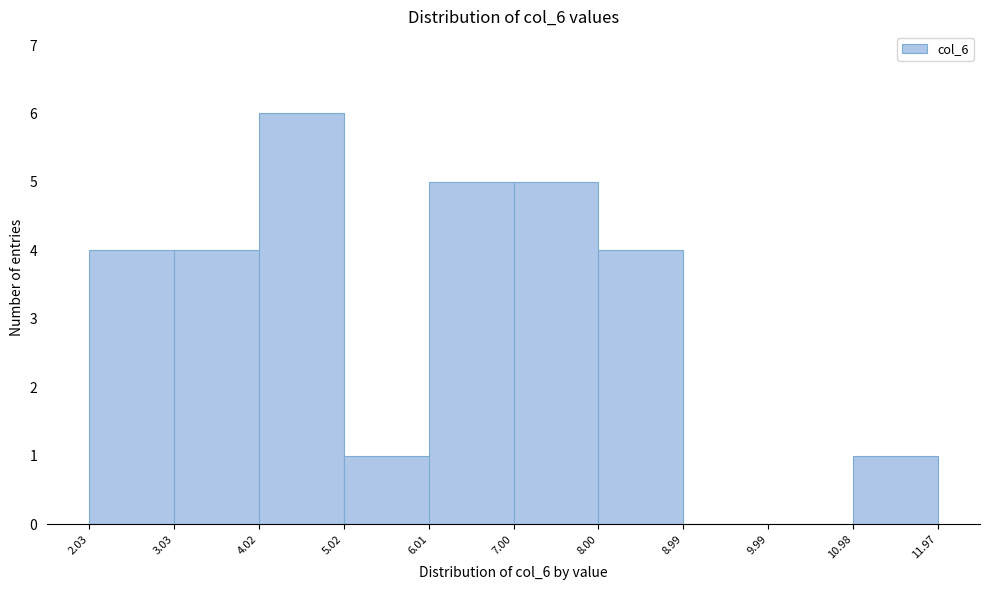

Over which range of the x-axis is the bar tallest?

4.02 to 5.02